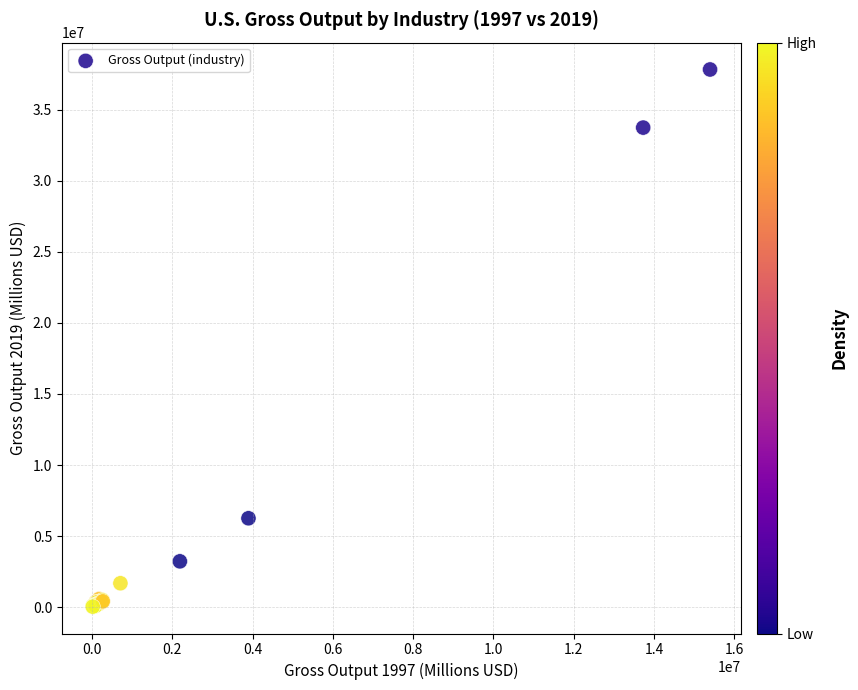

What Y value in the scatter plot is closest to 18931377?

6259231